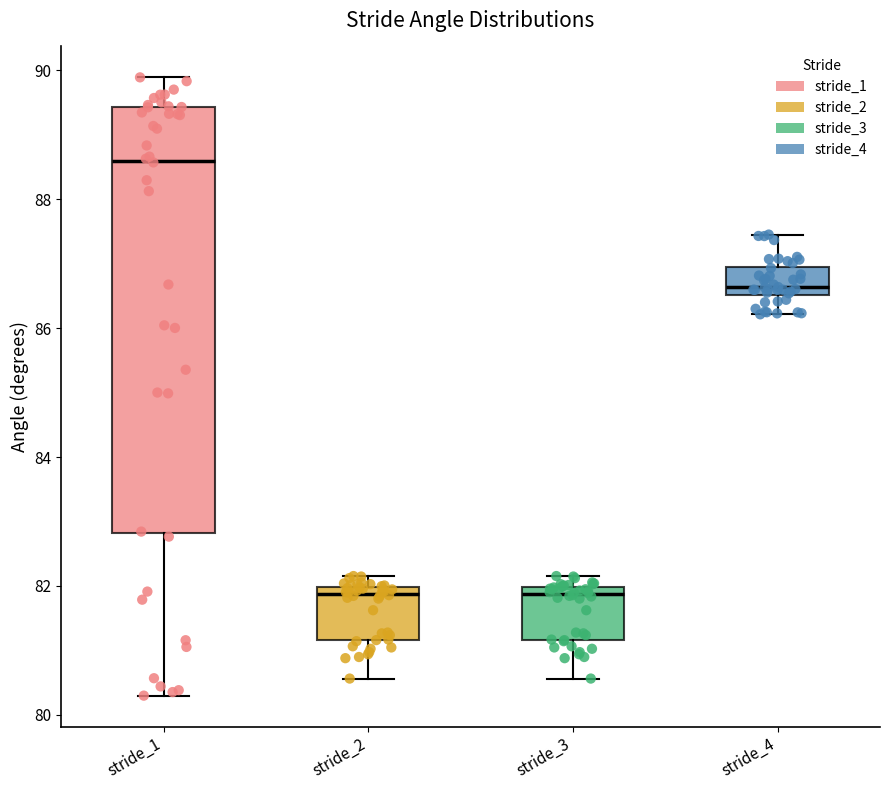

Comparing the boxes themselves (not the whiskers), which one is the tallest?

stride_1